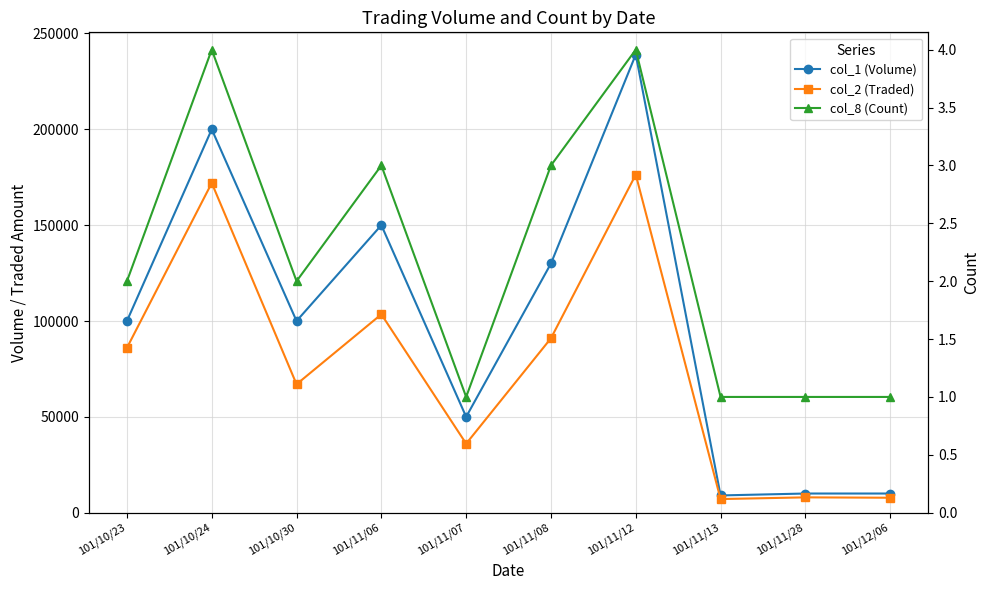

What is the sum of all col_8 (Count) values?

22